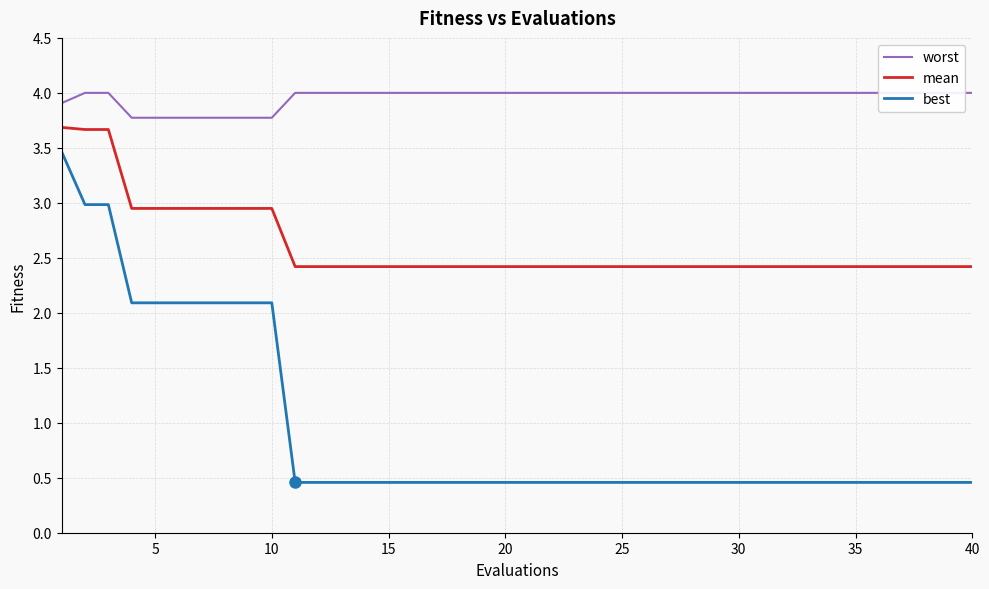

True or false: mean and best intersect in this chart.

False